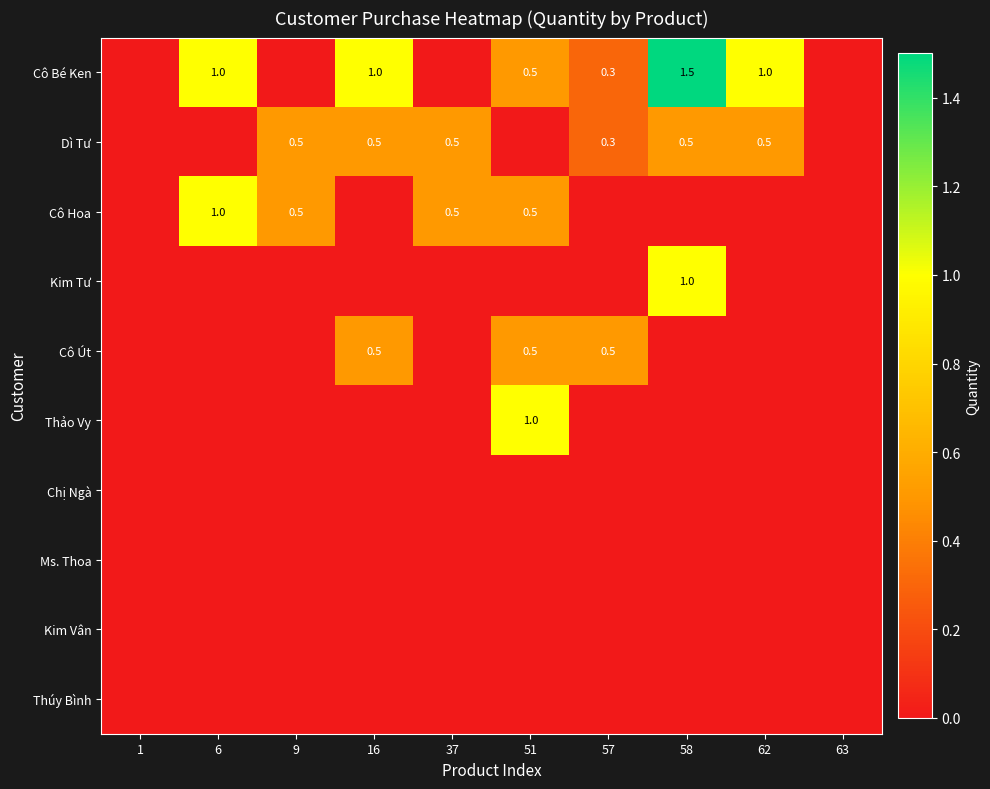

Is it true that Cô Bé Ken equals 1.5 at 58?

True